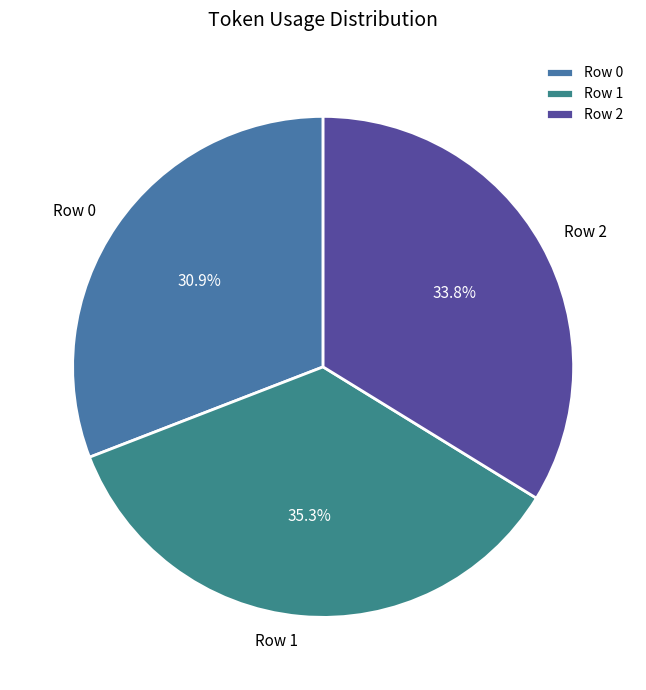

To the nearest percent, what portion does Row 1 represent?

35%